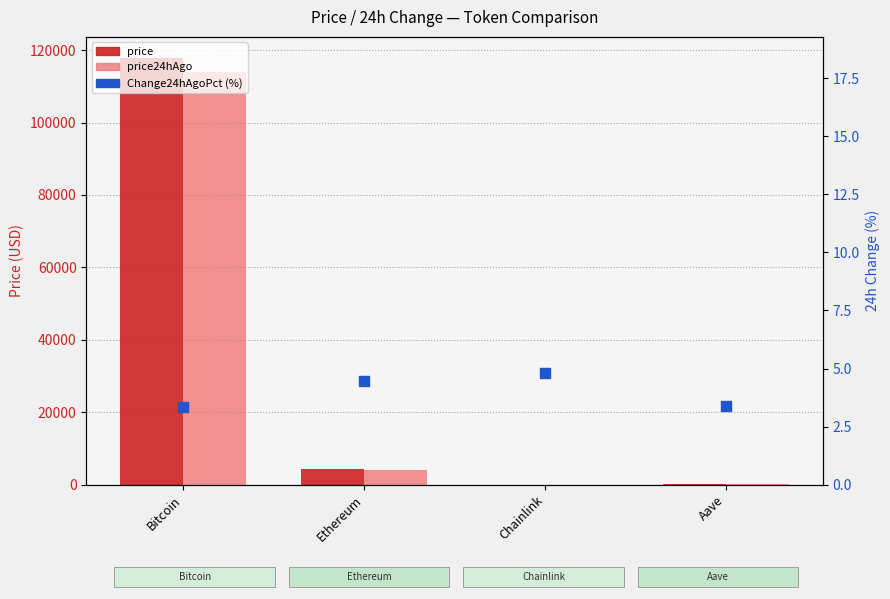

What is the total value across all series at Bitcoin?

231571.3